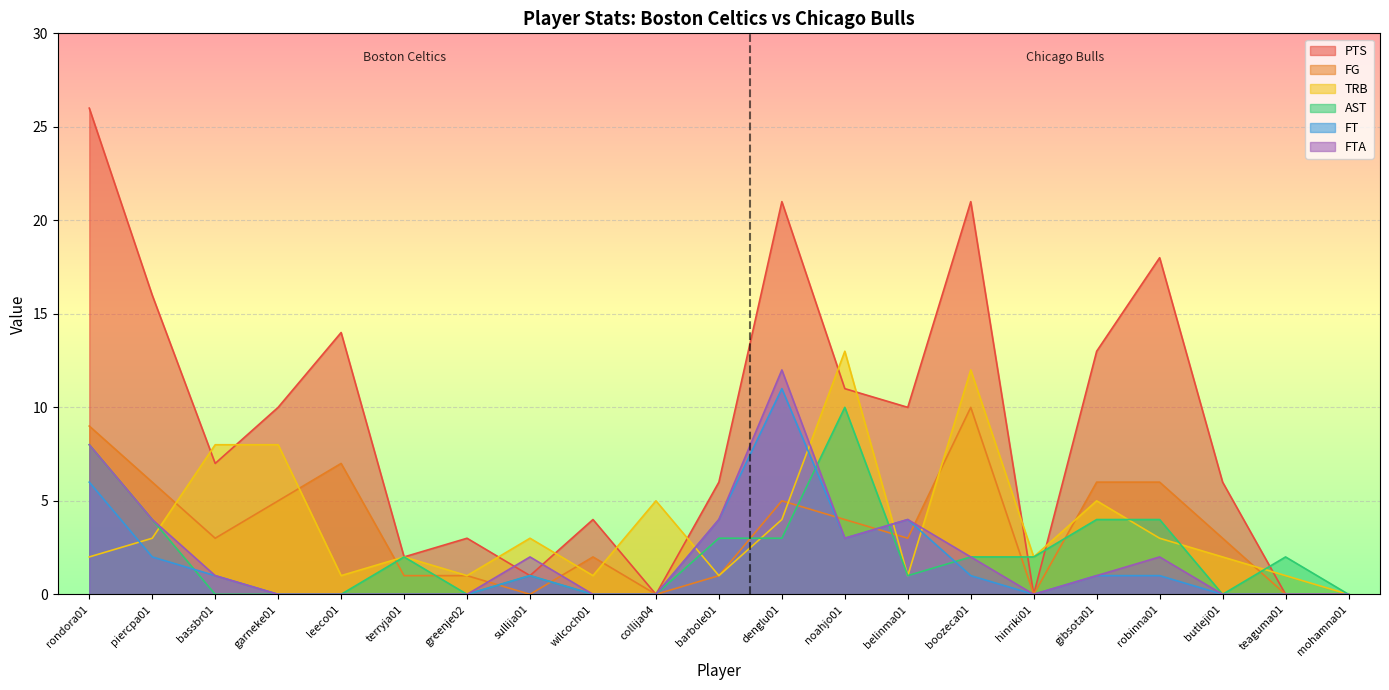

Between bassbr01 and sullija01, which series saw the biggest shift?

PTS